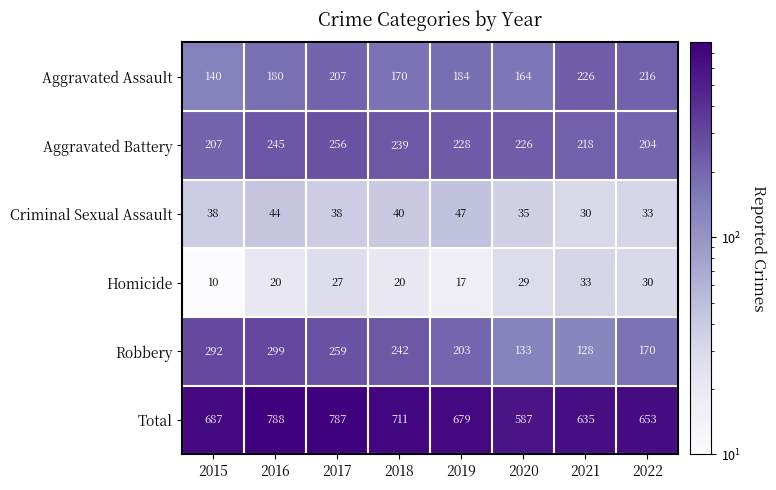

At which label is Aggravated Battery closest to 230?

2019